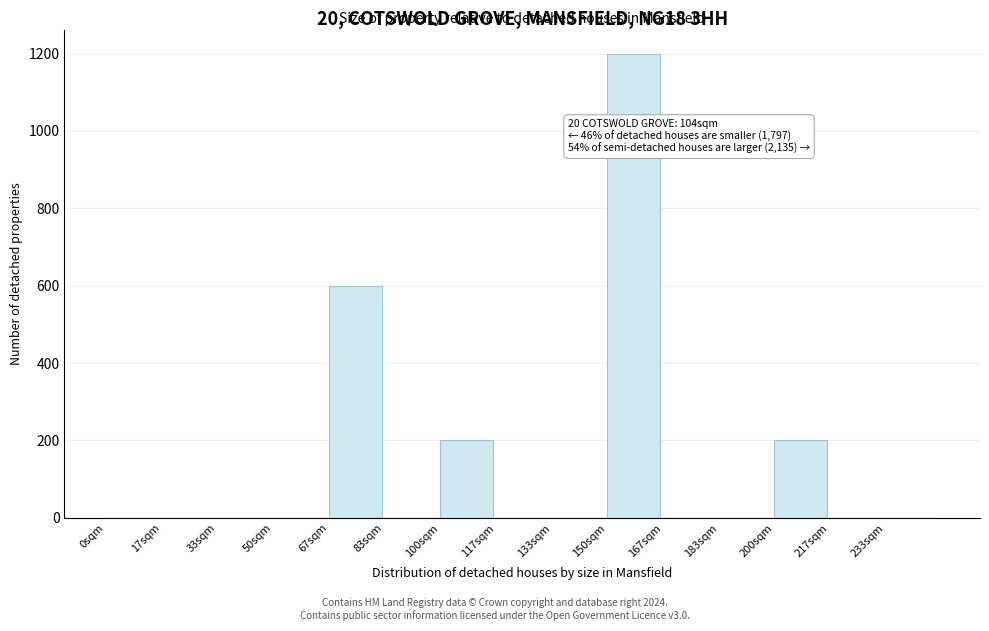

Reading left to right, extract all data points from this chart.

0sqm=0	17sqm=0	33sqm=0	50sqm=0	67sqm=600	83sqm=0	100sqm=200	117sqm=0	133sqm=0	150sqm=1200	167sqm=0	183sqm=0	200sqm=200	217sqm=0	233sqm=0